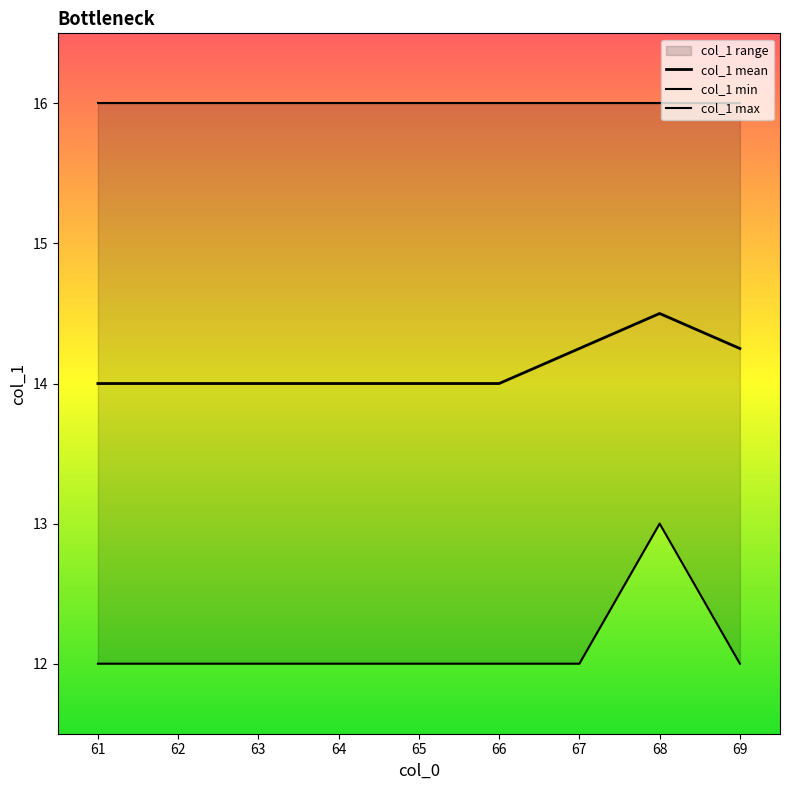

What is the value of the col_1 mean point at the 9th from the left?

14.2